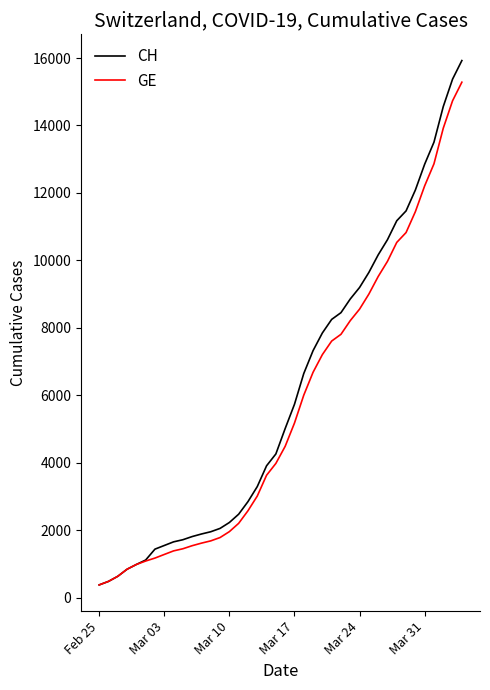

What is the sum of all CH values?

242133